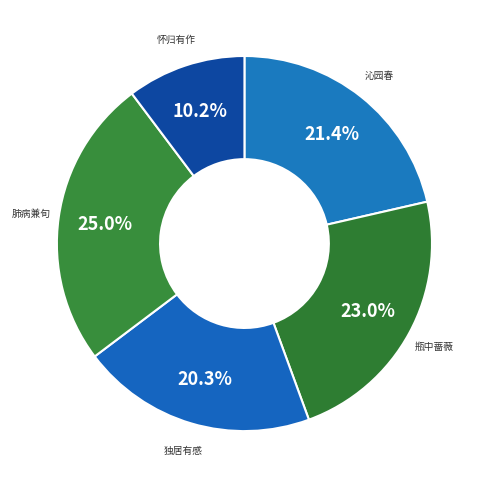

Count the number of slices in the pie.

5